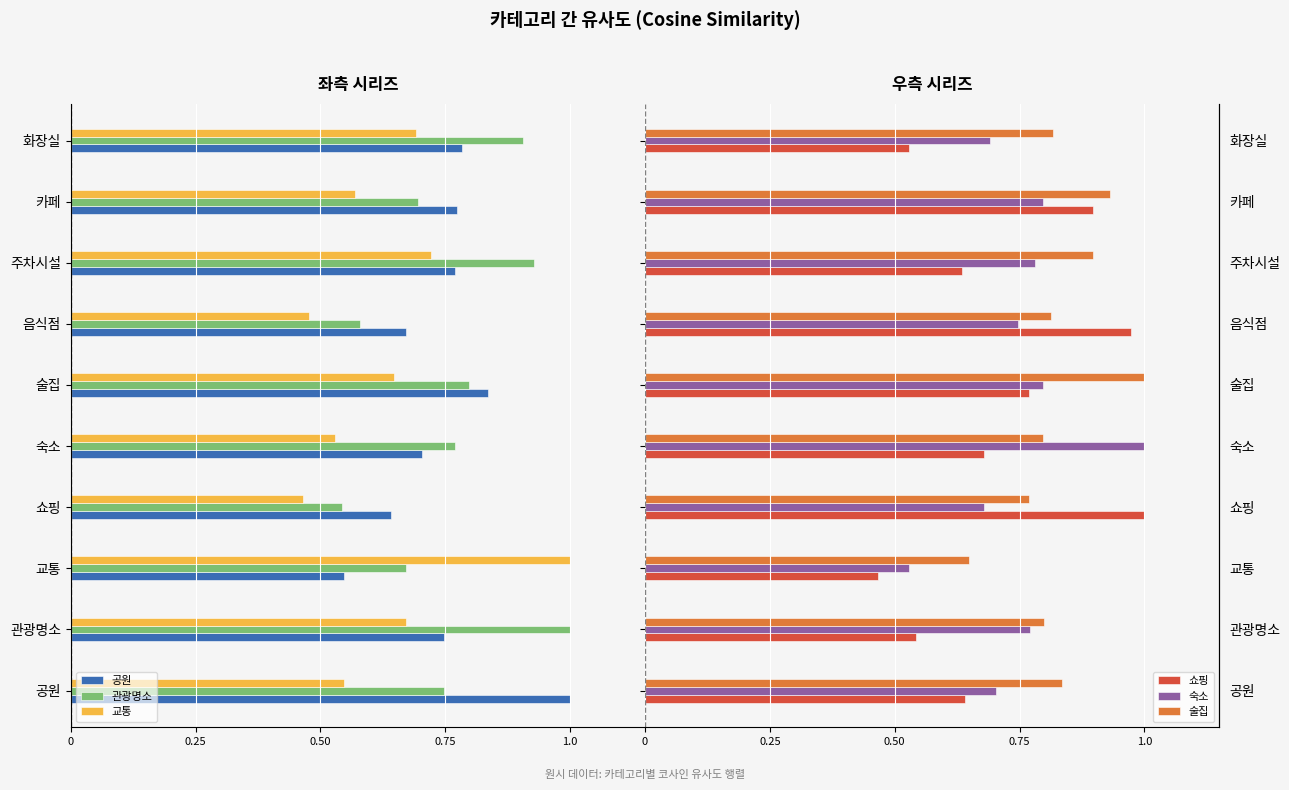

The 술집 series shows 0.3 at 쇼핑. True or false?

False